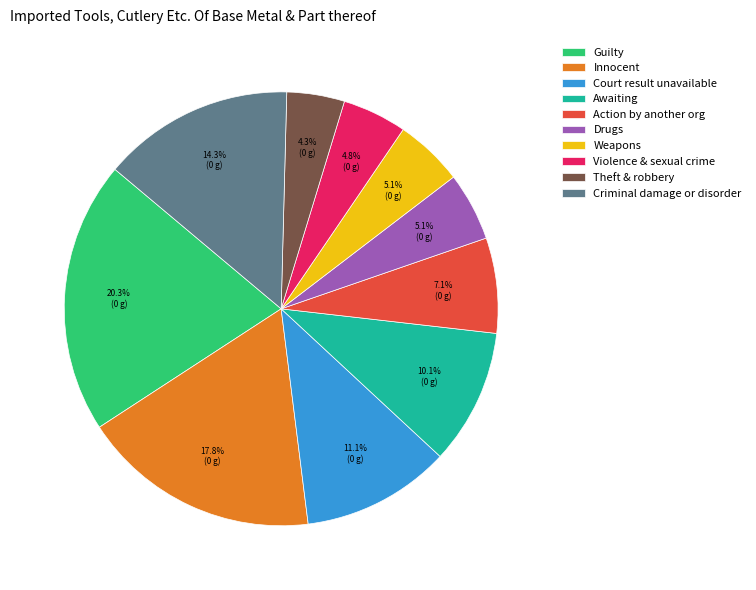

Which has a higher value, Innocent or Violence & sexual crime?

Innocent